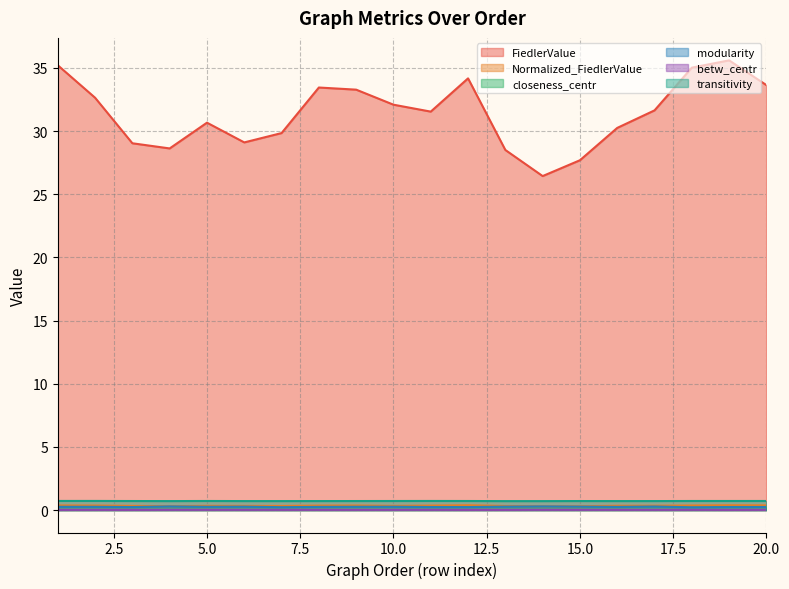

True or false: Normalized_FiedlerValue and modularity cross at least once.

False